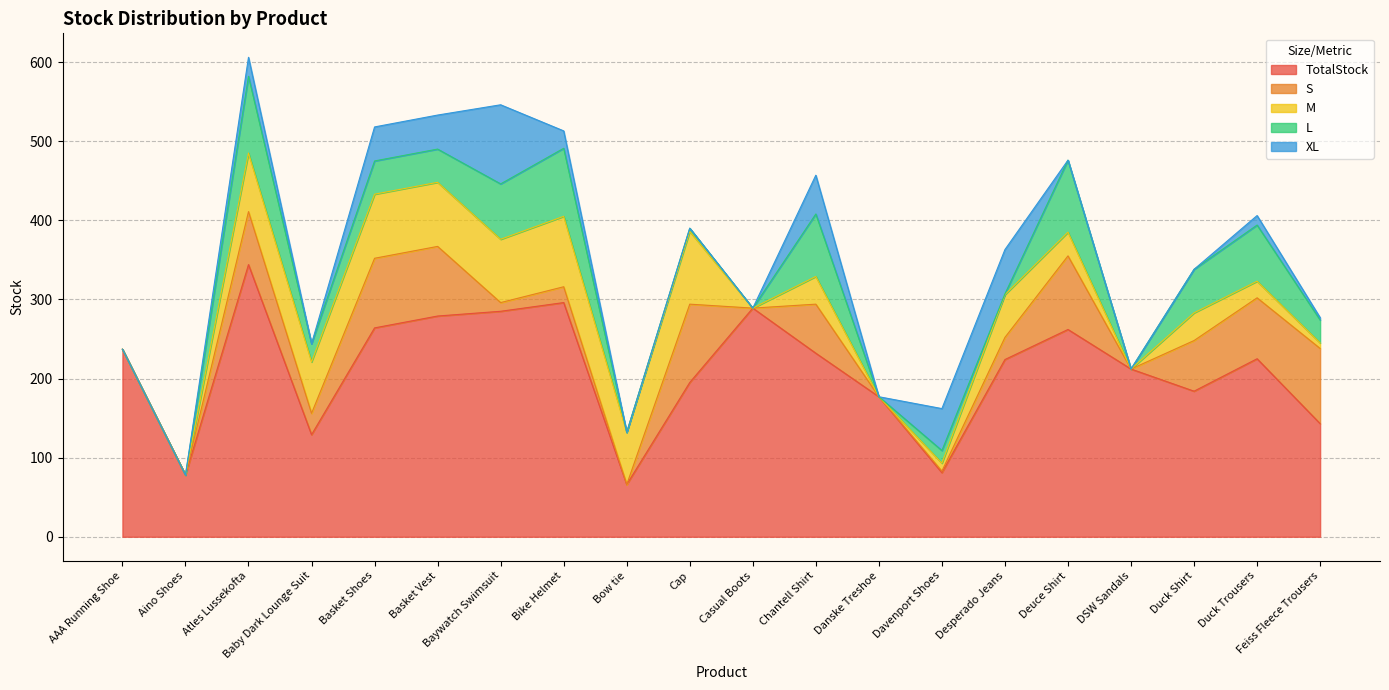

How many intersections are there between XL and S?

2